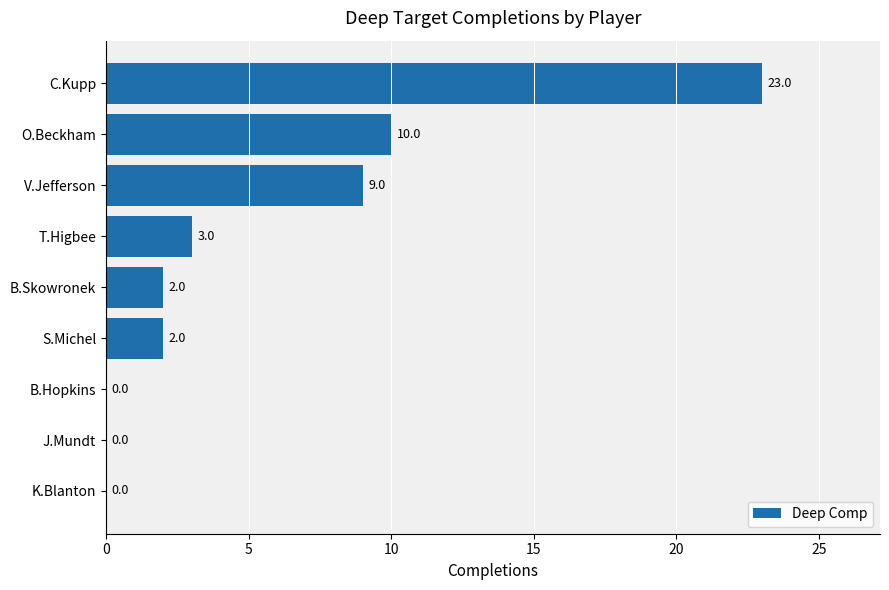

True or false: the data shows -9 at J.Mundt.

False